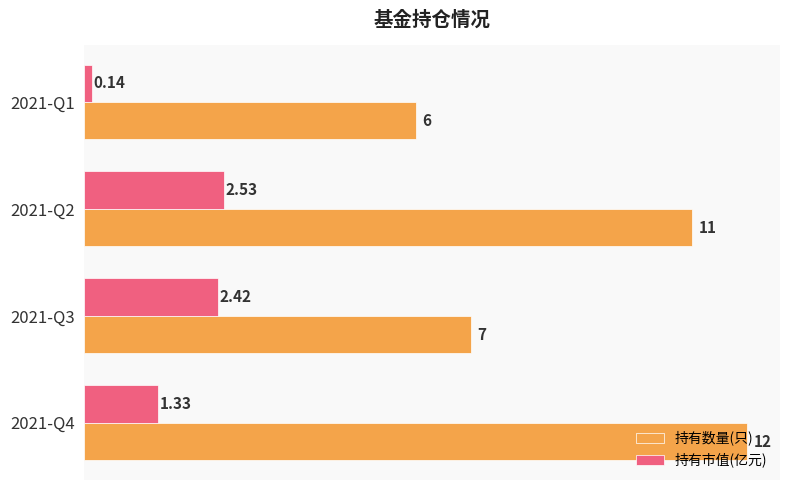

What is the difference between the maximum and minimum values in the 持有数量(只) series?

6.0